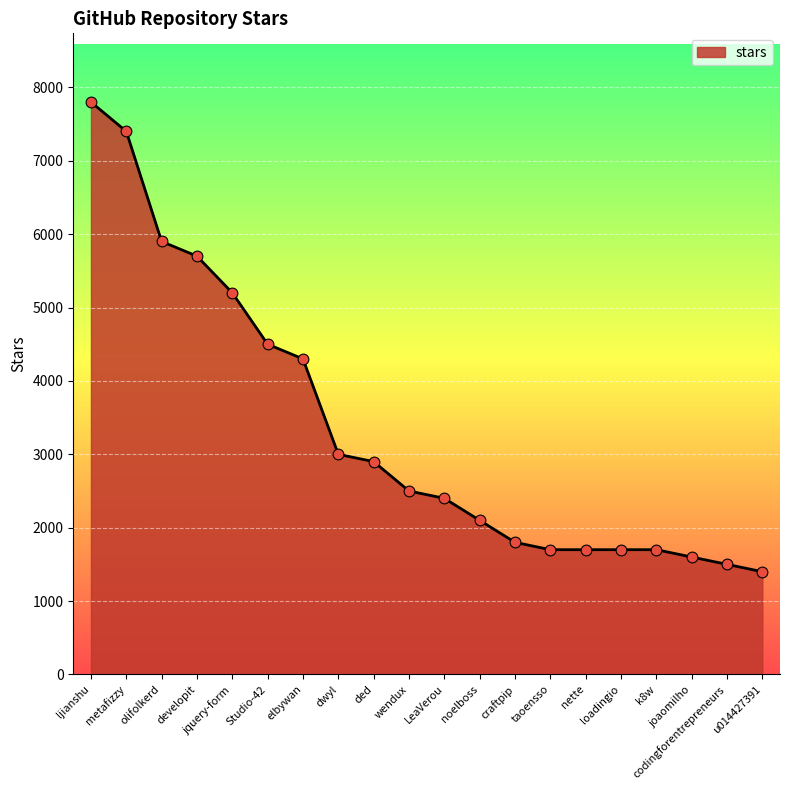

What is the change in value from wendux to noelboss?

-400